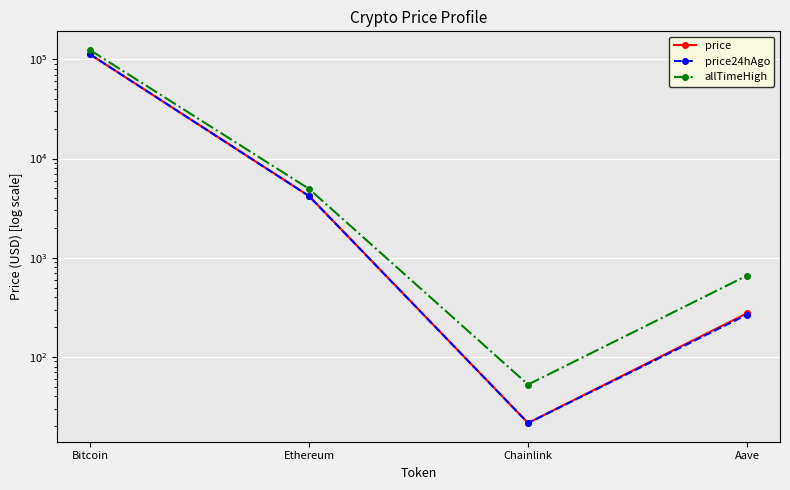

The allTimeHigh series shows 189330.4 at Bitcoin. True or false?

False